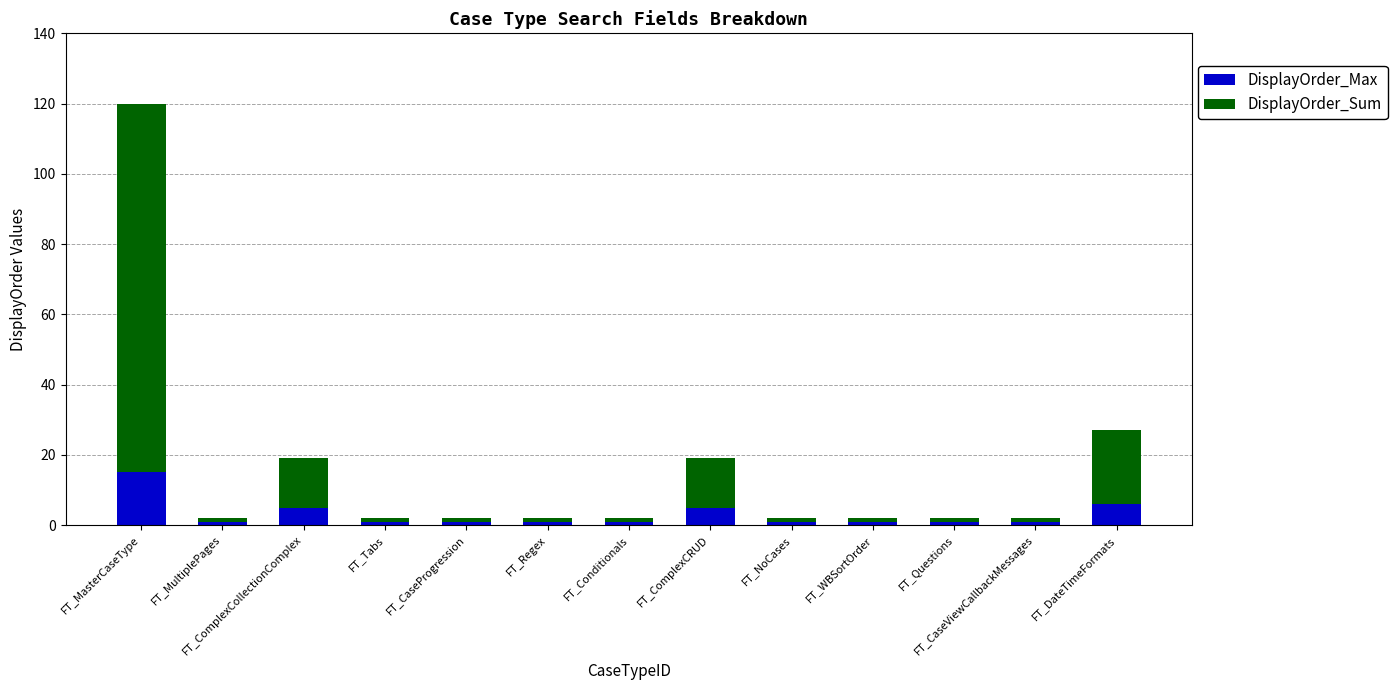

What is the difference between the maximum and minimum values in the DisplayOrder_Max series?

14